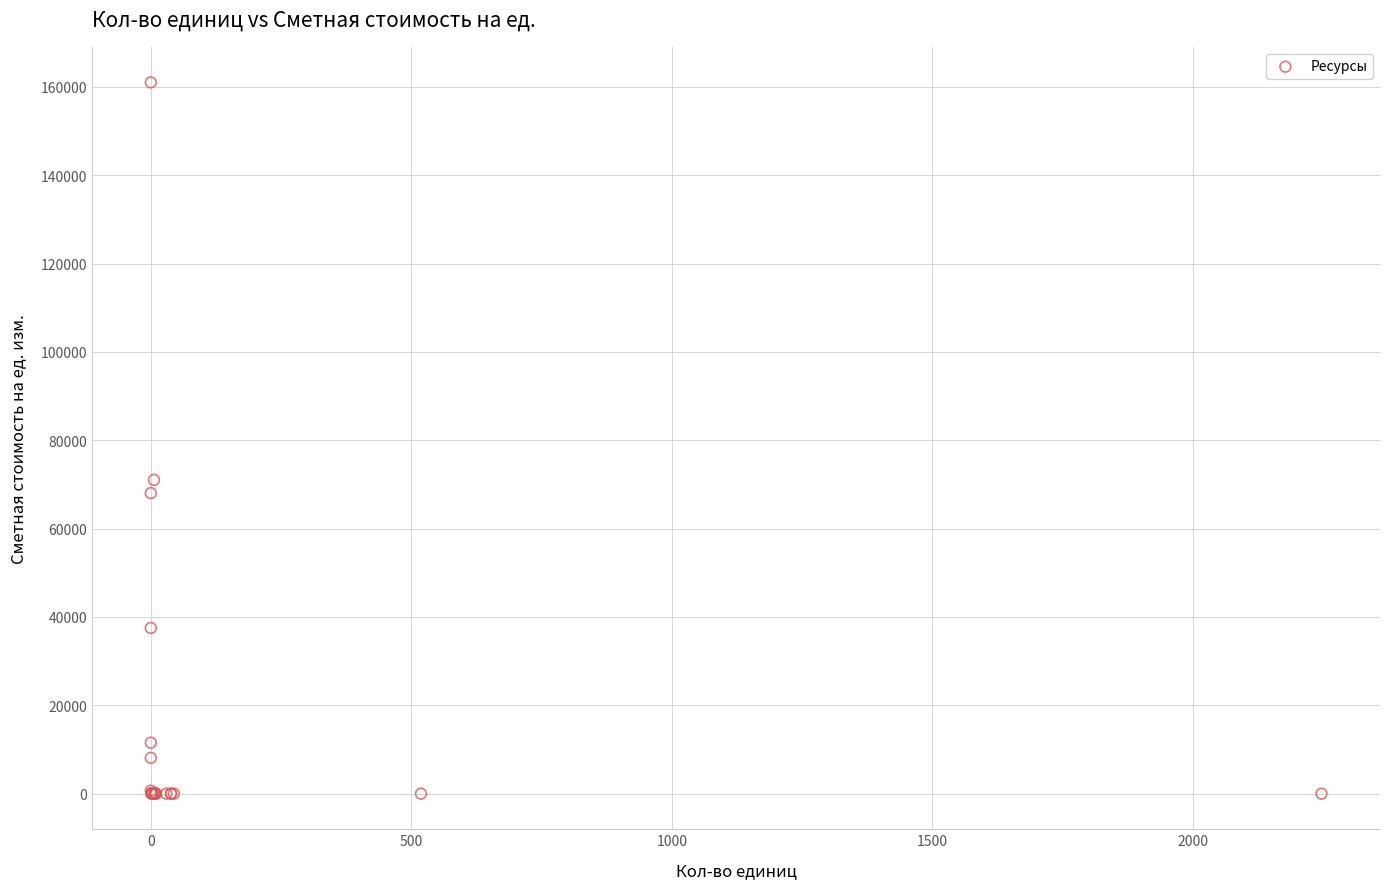

What Y value in the scatter plot is closest to 80500?

71037.5